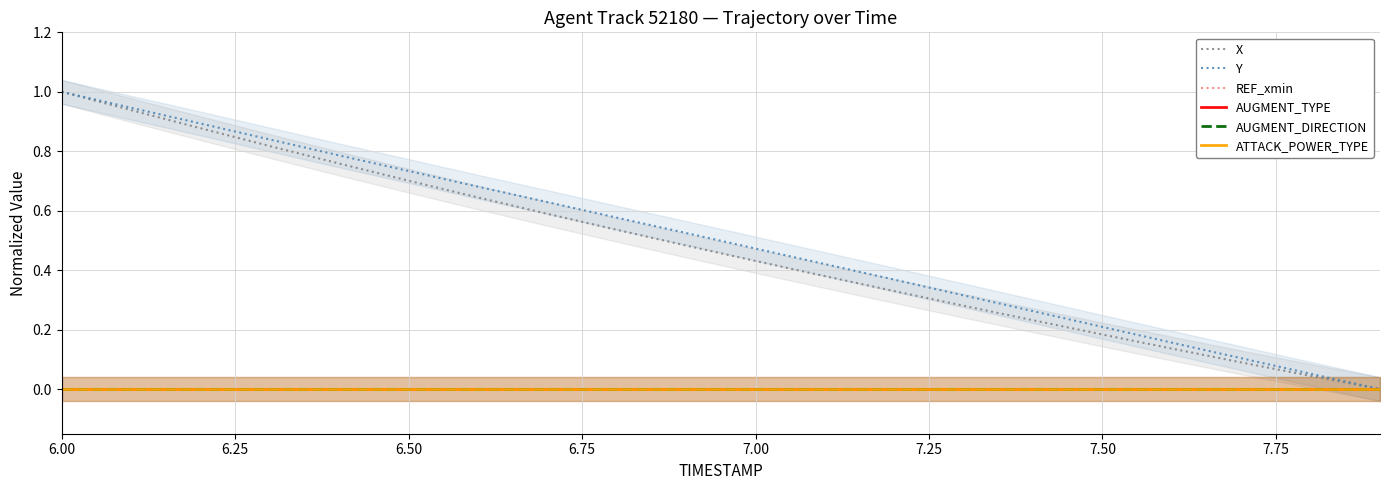

At which category is the sum across all series the highest?

6.00